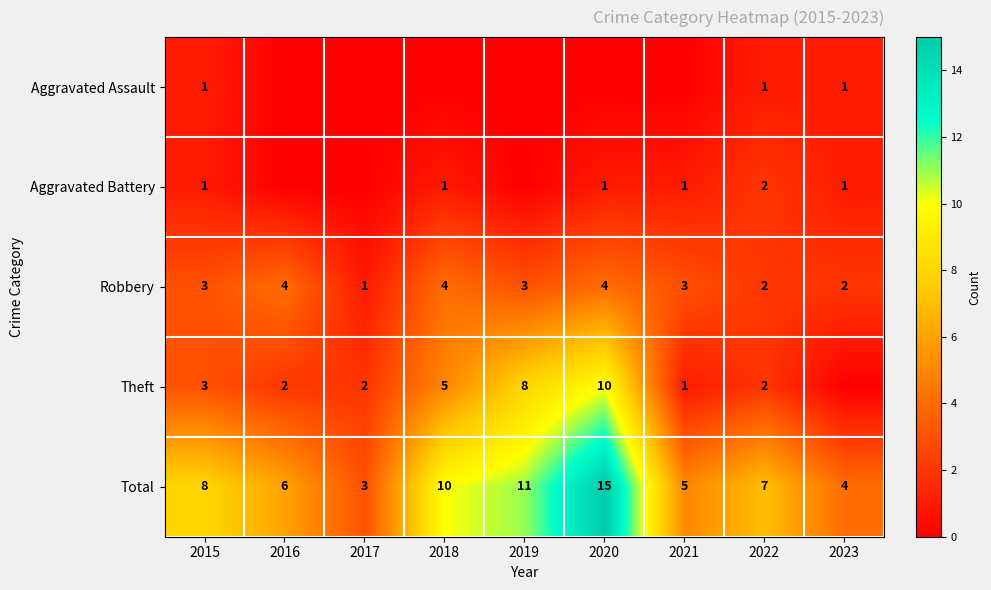

Is the value of Robbery at 2016 greater than the value of Total at 2015?

No